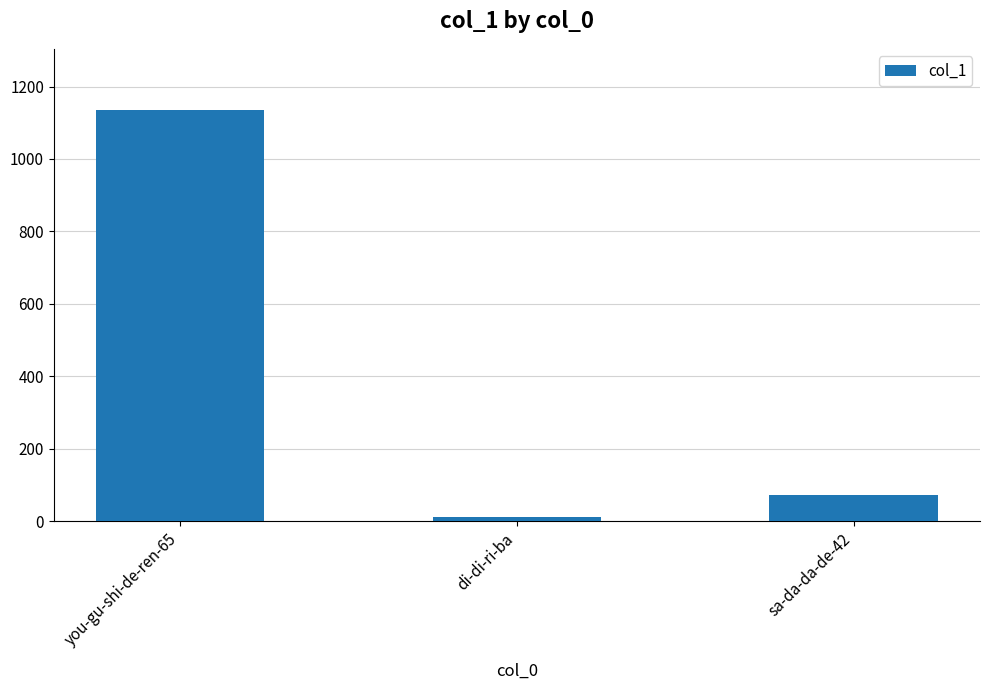

The chart shows a value of 71 at sa-da-da-de-42. True or false?

True